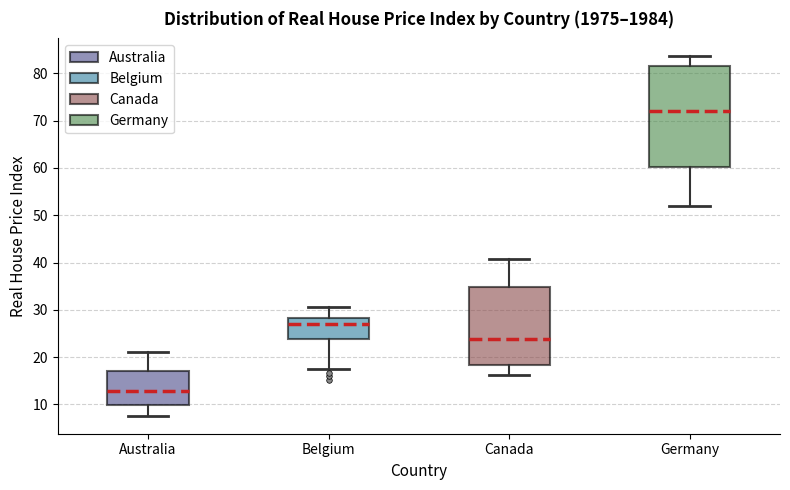

Comparing the boxes themselves (not the whiskers), which one is the tallest?

Germany